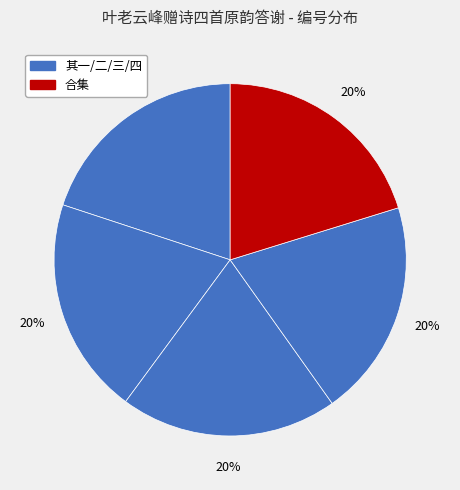

To the nearest percent, what is the average slice percentage?

20%